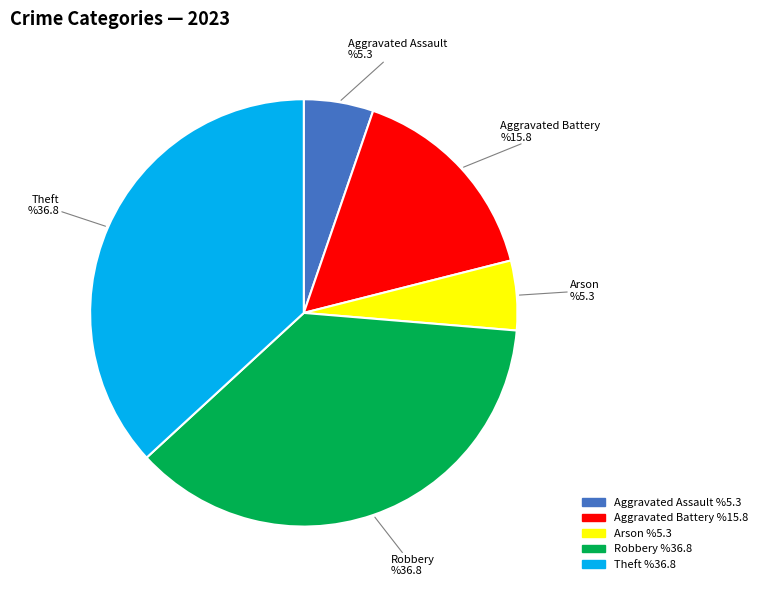

Is there a majority slice in this chart?

No